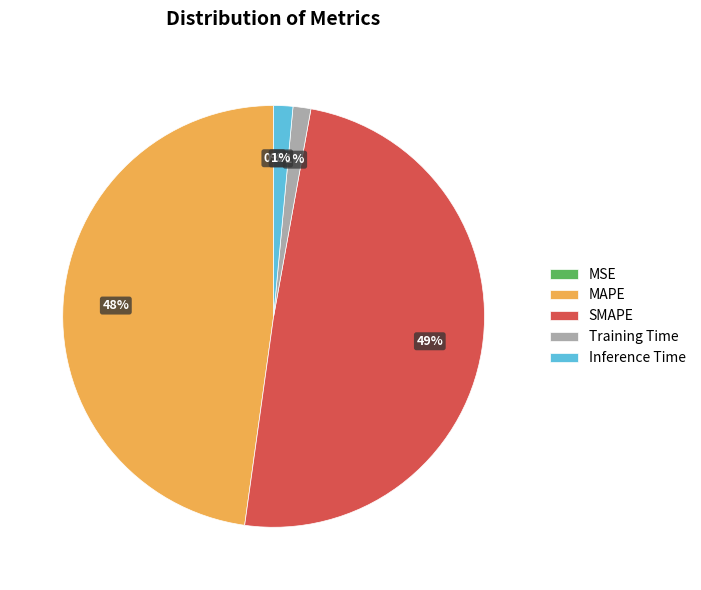

Between Inference Time and SMAPE, which is larger?

SMAPE